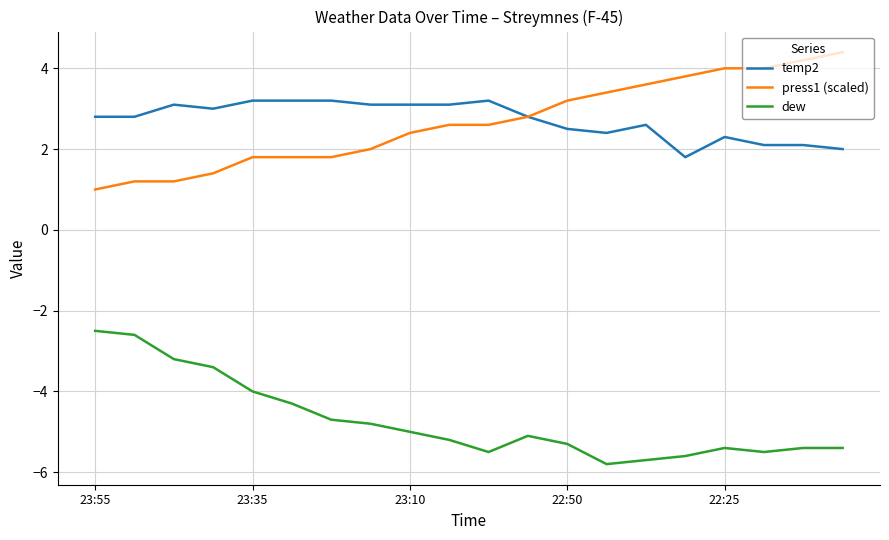

What is the highest value of the press1 (scaled) series?

4.4